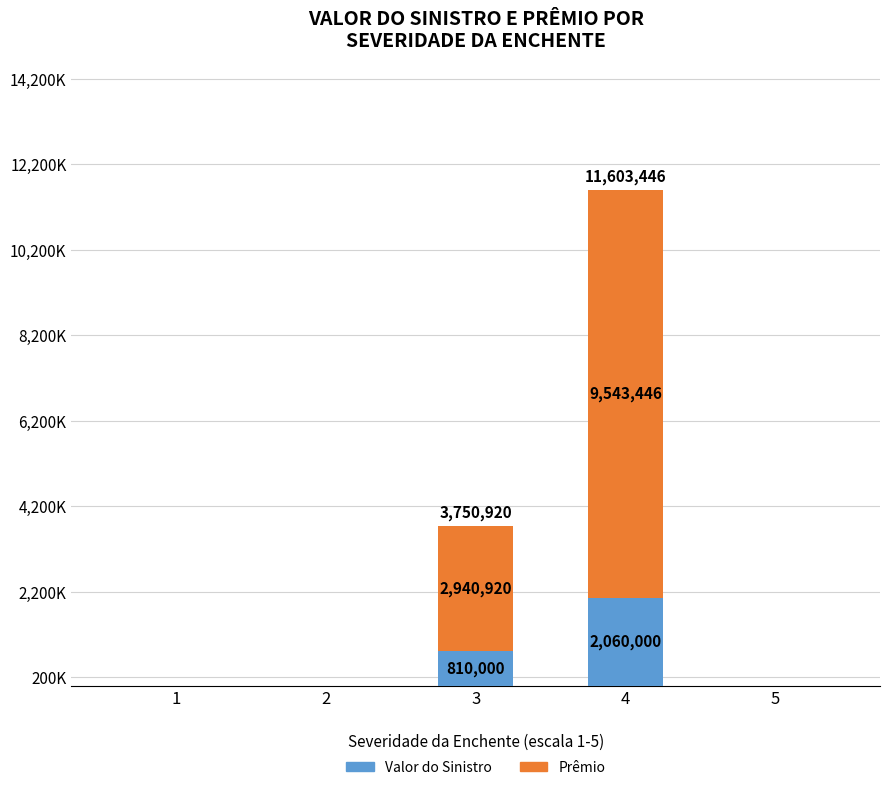

Does the chart contain stacked bars?

Yes